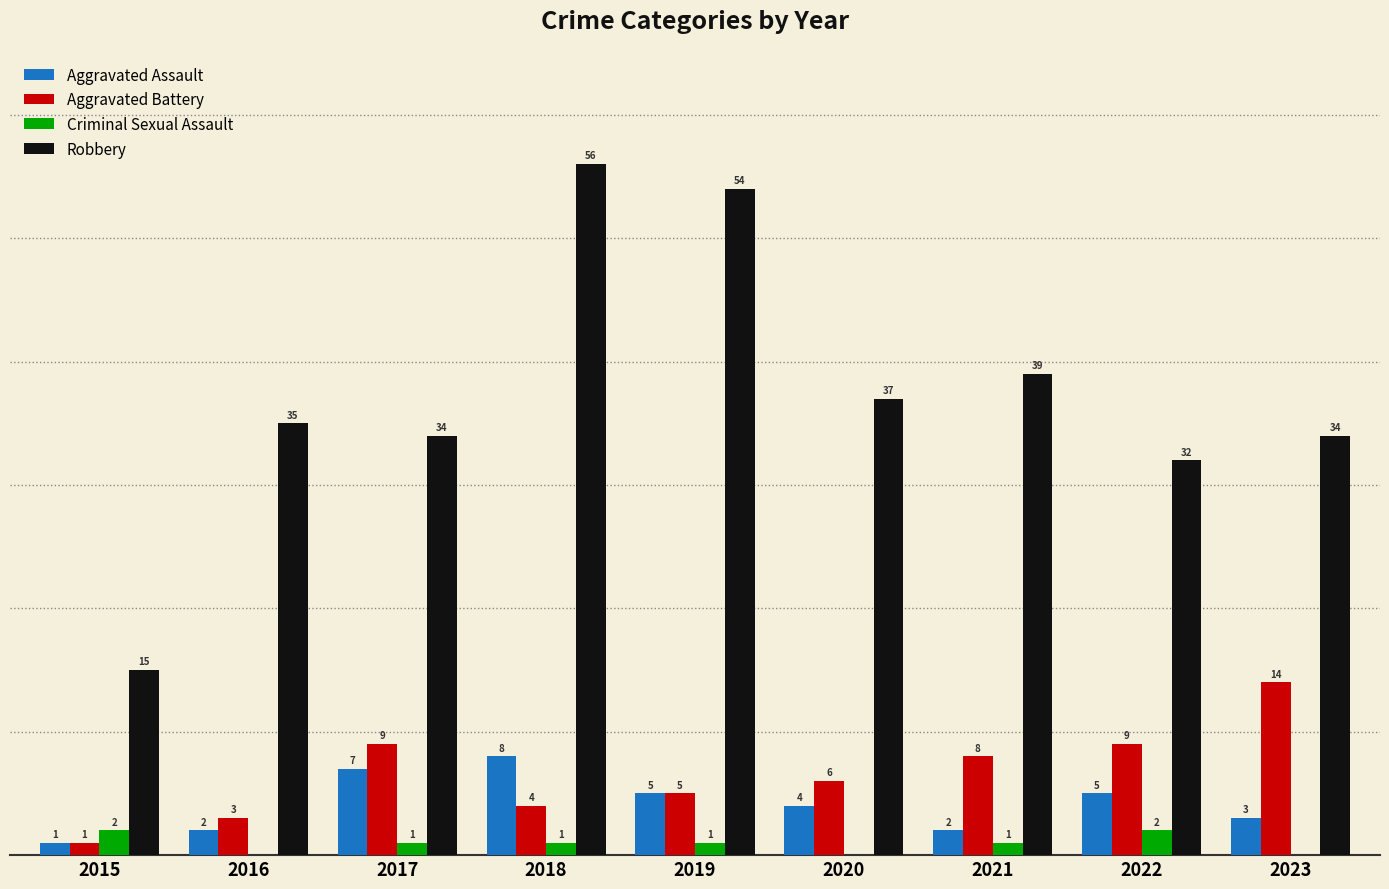

Which series has the largest total across all categories?

Robbery